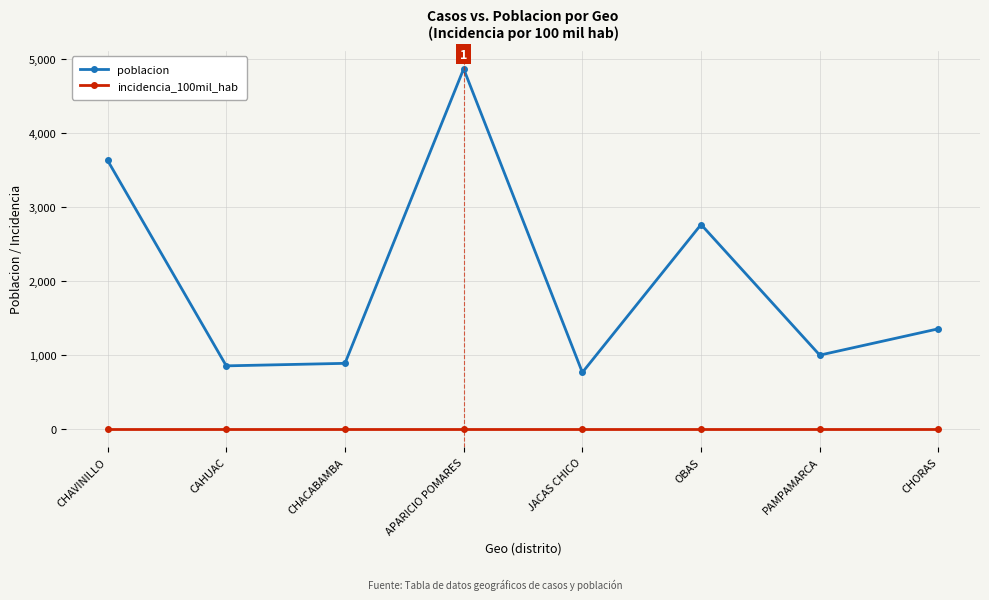

Which series has the largest total across all categories?

poblacion